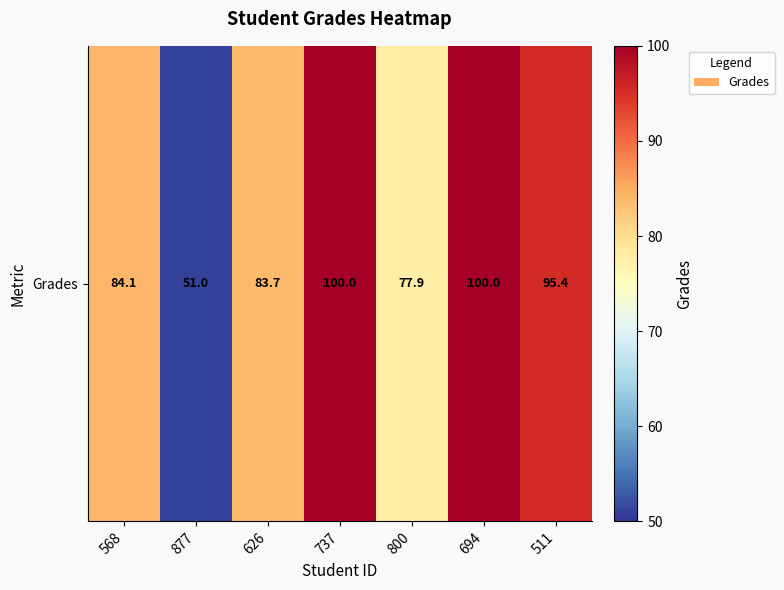

True or false: the data shows 83.7 at 626.

True